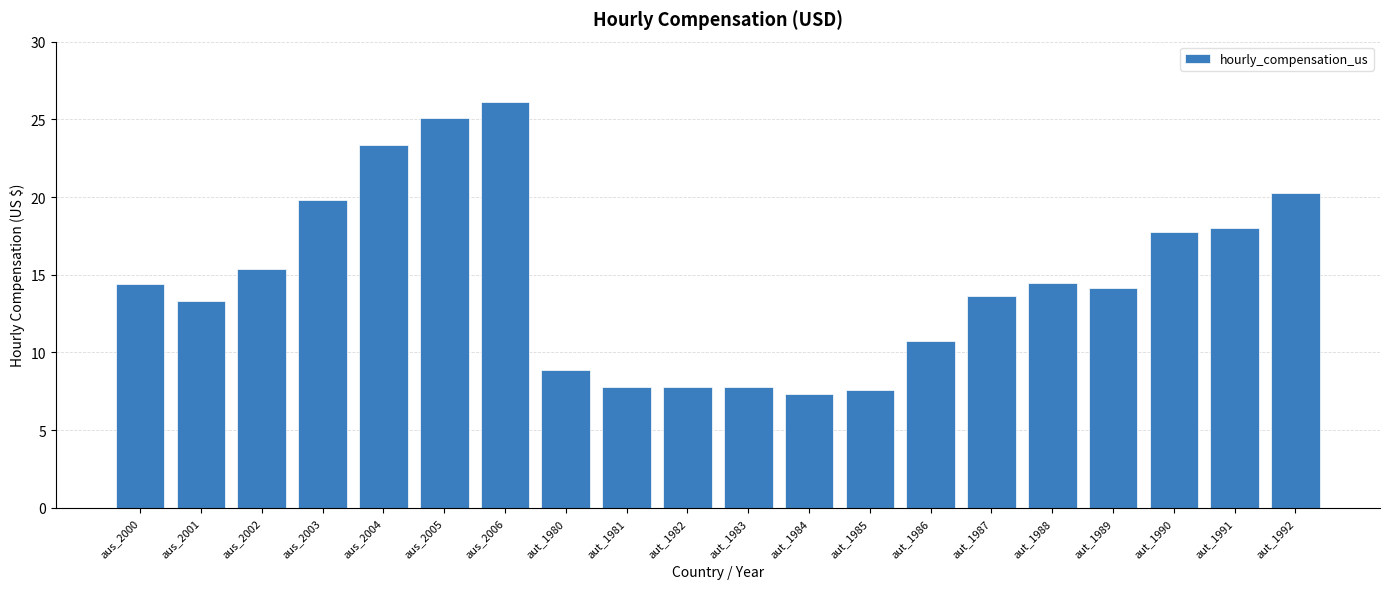

How many series are shown in this chart?

1